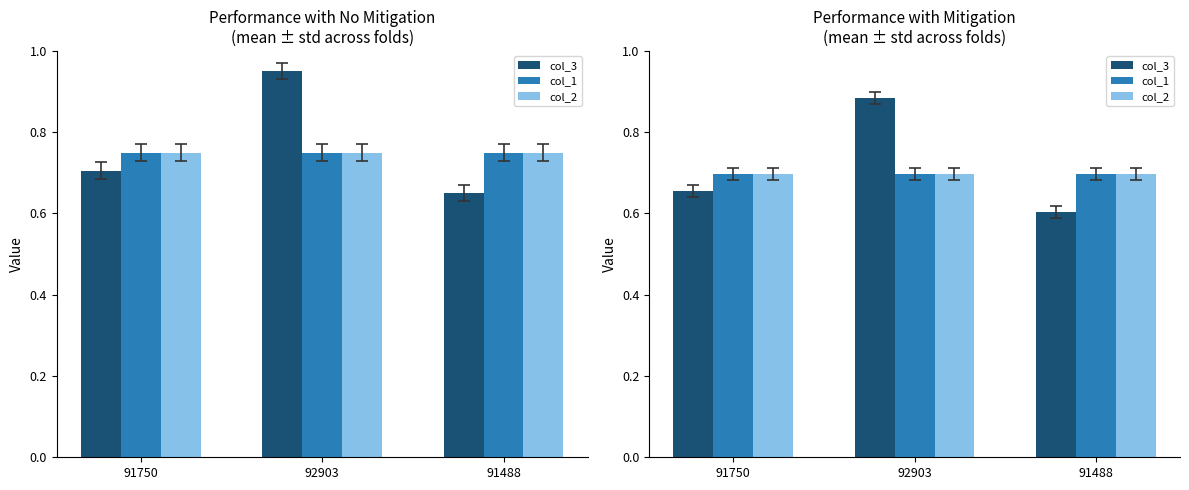

Which label corresponds to the smallest value in the chart?

91488